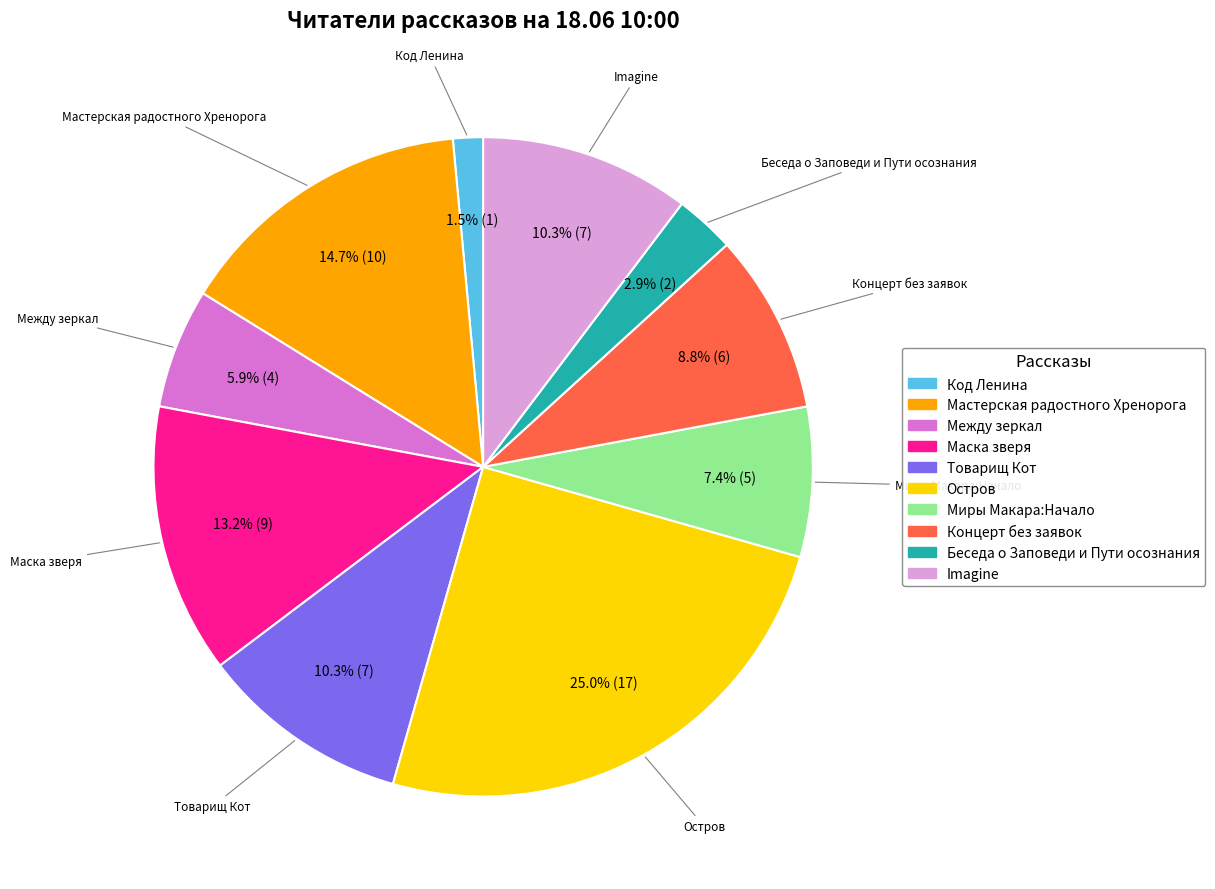

Between Imagine and Концерт без заявок, which is larger?

Imagine